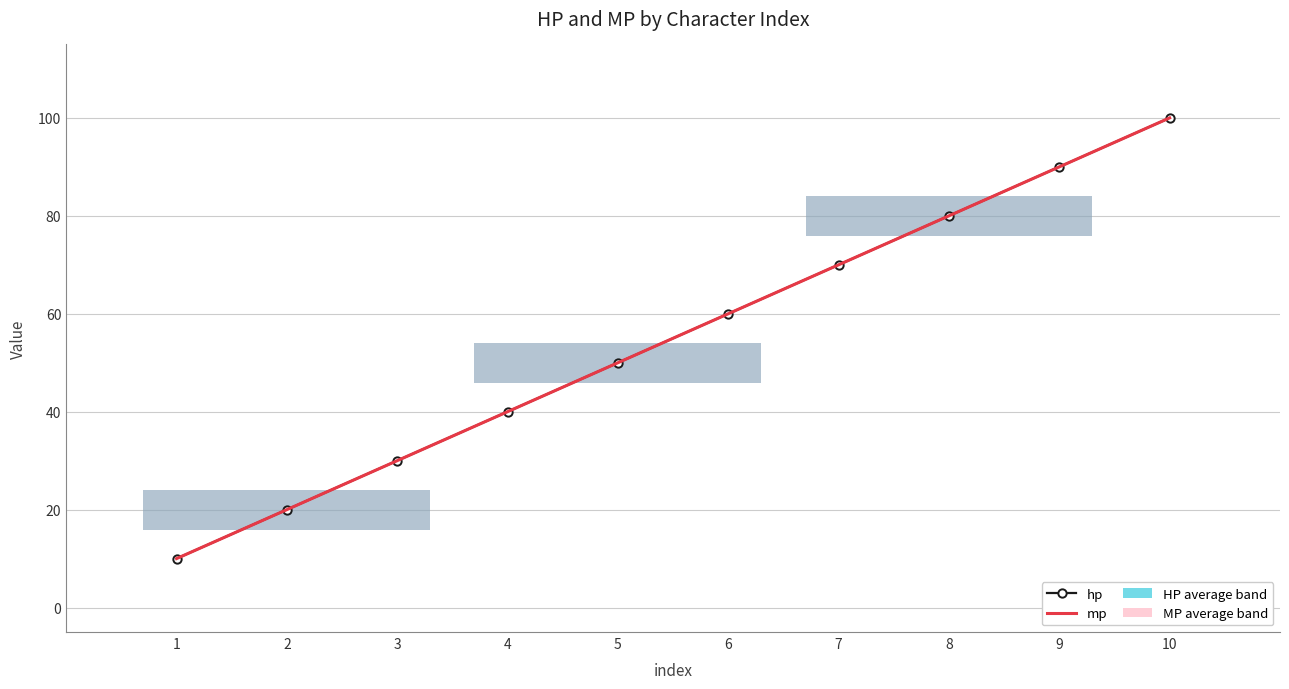

At how many categories does at least one series exceed 60?

4